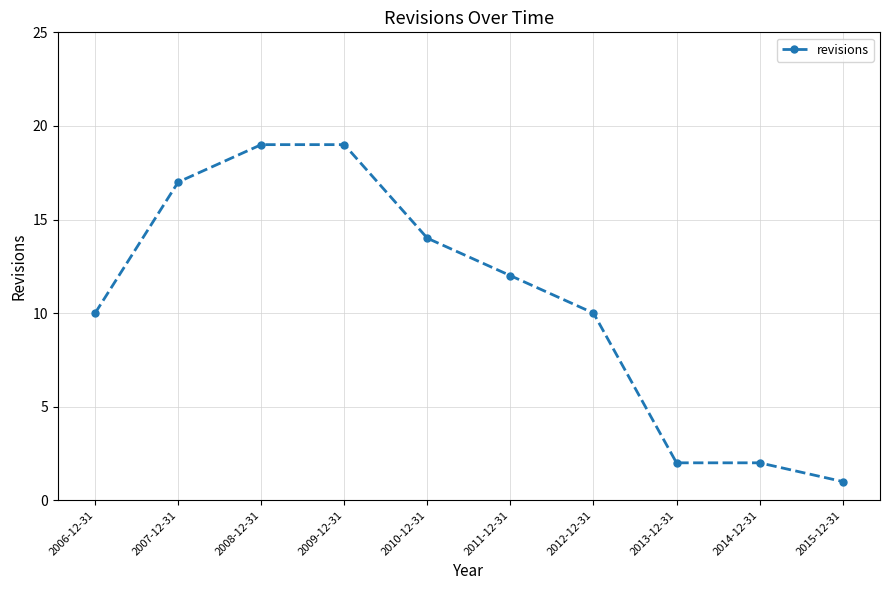

The value at 2012-12-31 is 2. True or false?

False